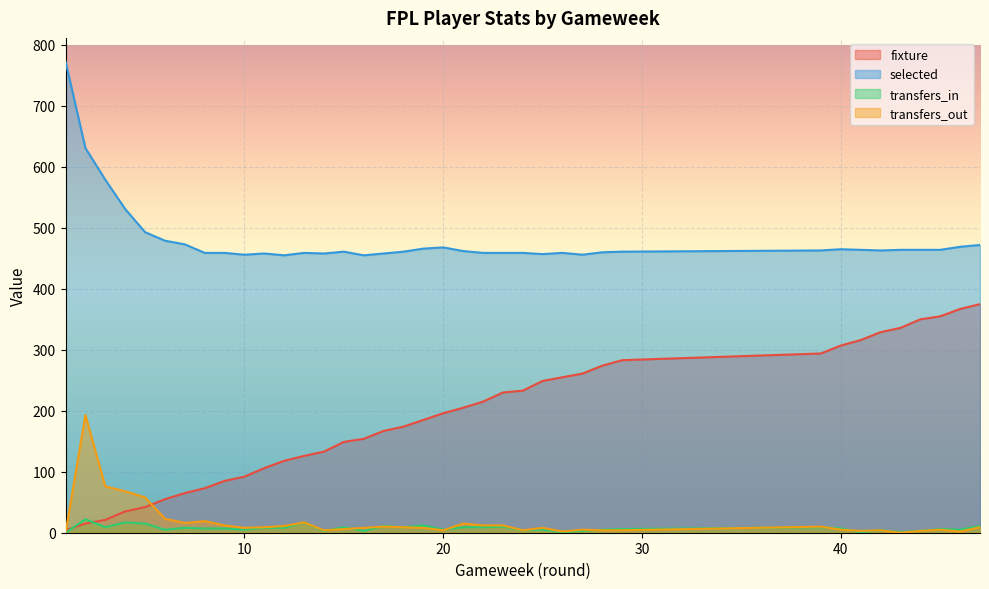

How many data points in fixture are less than 196?

19